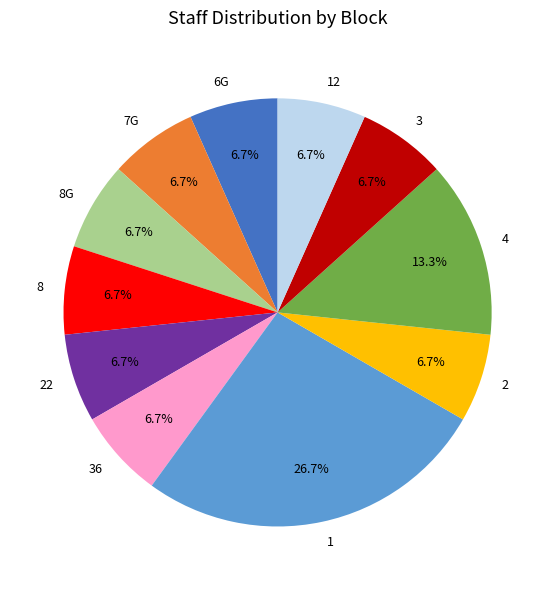

Is there a majority slice in this chart?

No